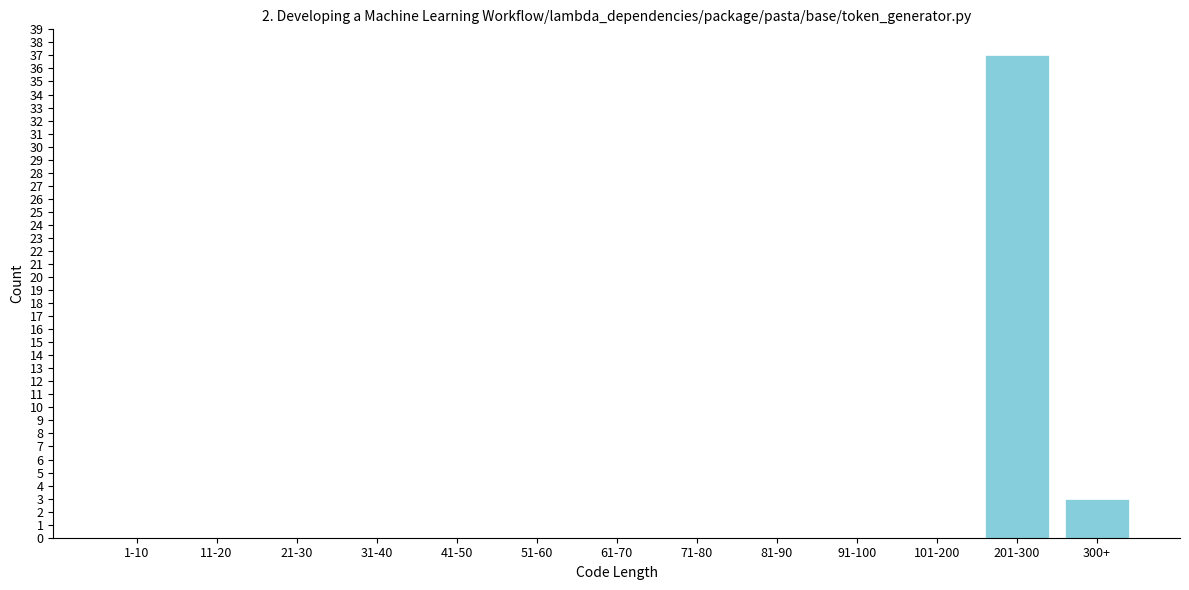

Reading right to left, transcribe all the data shown in this chart.

300+=3	201-300=37	101-200=0	91-100=0	81-90=0	71-80=0	61-70=0	51-60=0	41-50=0	31-40=0	21-30=0	11-20=0	1-10=0